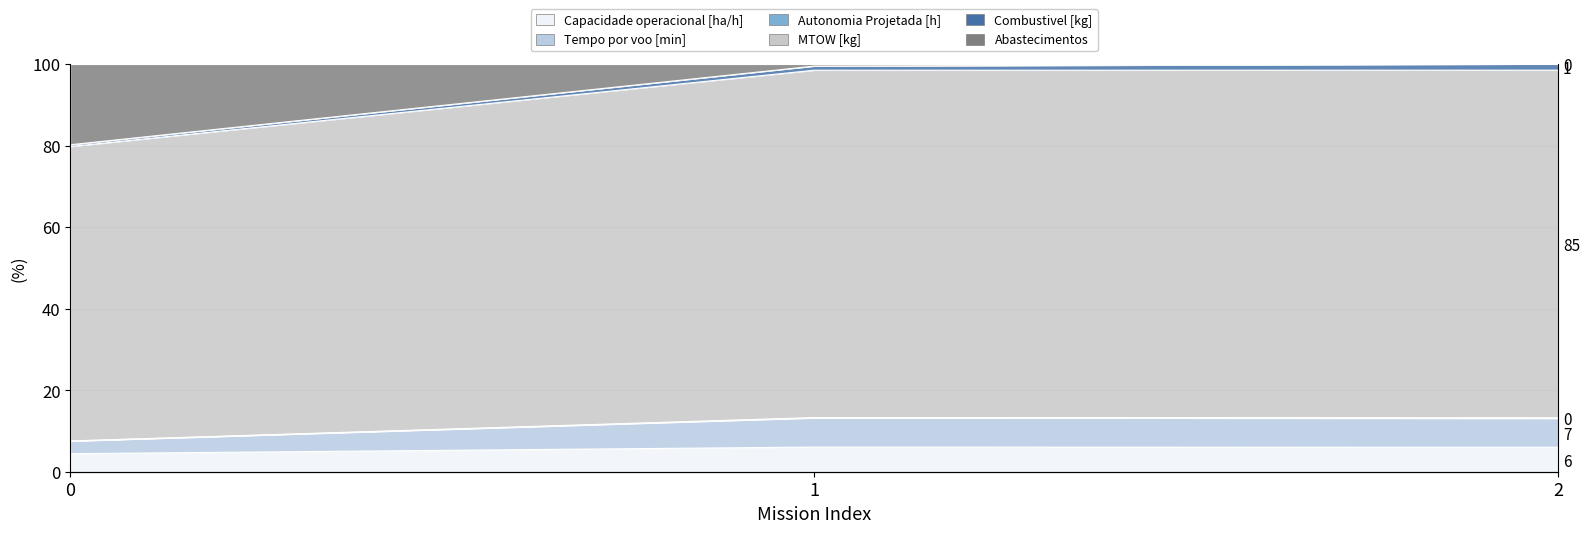

The Tempo por voo [min] series shows 23.7 at 2. True or false?

False